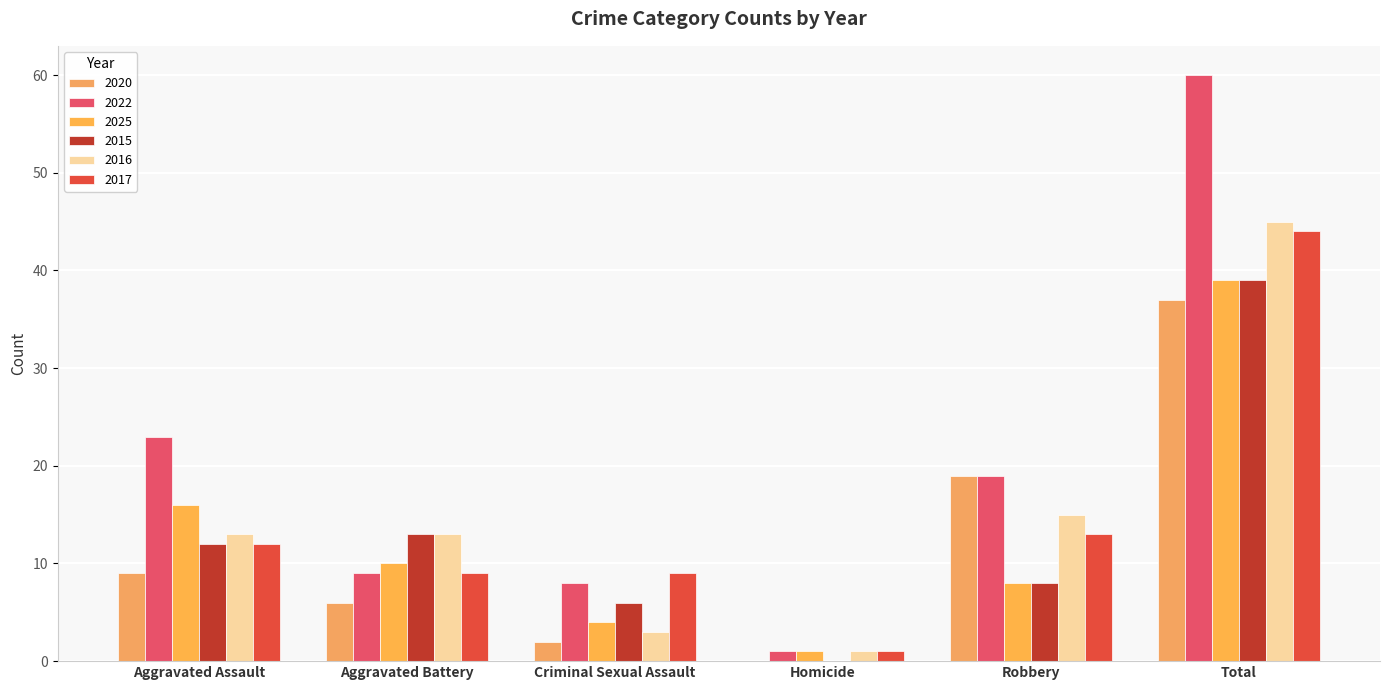

What is the difference between the highest and lowest values at Homicide?

1